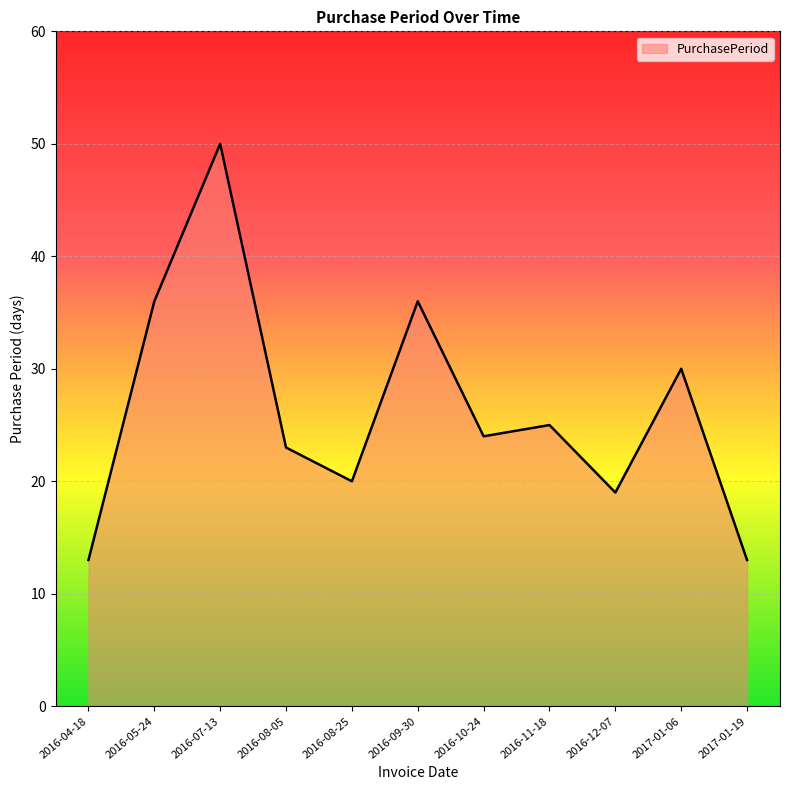

Rank the categories by value from highest to lowest.

2016-07-13, 2016-05-24, 2016-09-30, 2017-01-06, 2016-11-18, 2016-10-24, 2016-08-05, 2016-08-25, 2016-12-07, 2016-04-18, 2017-01-19